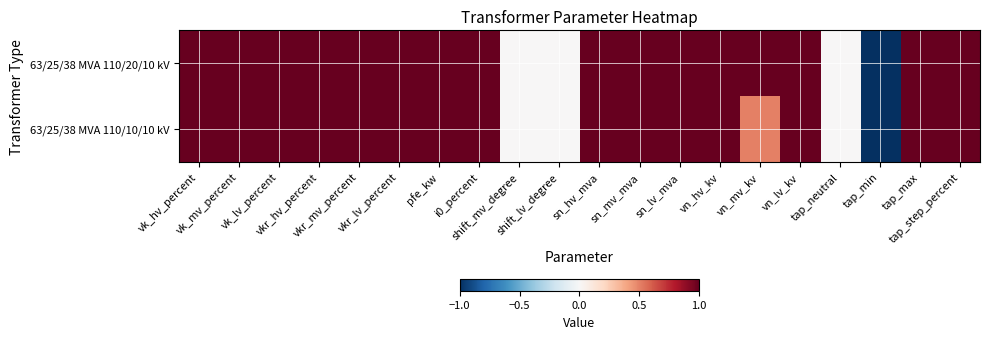

List the series in order of their peak value, highest first.

63/25/38 MVA 110/20/10 kV, 63/25/38 MVA 110/10/10 kV